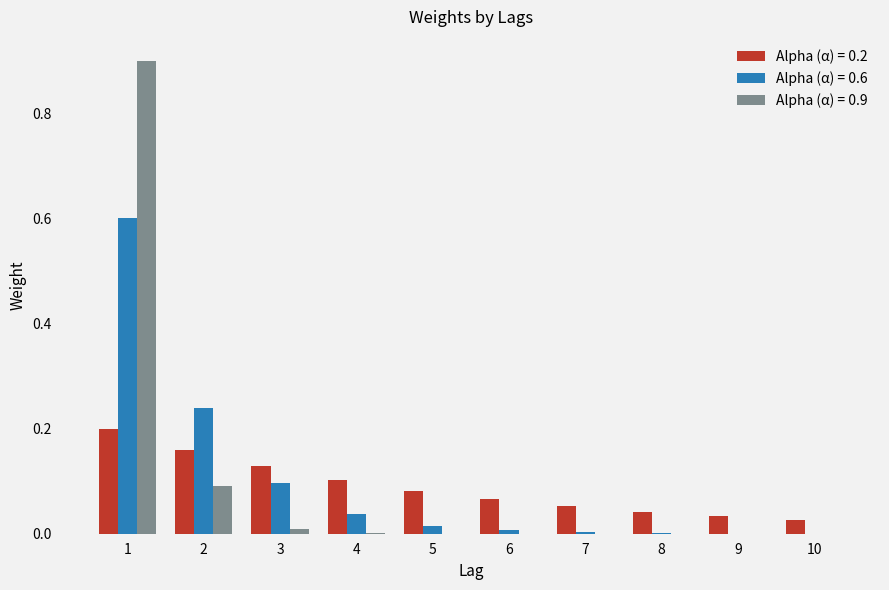

The Alpha (α) = 0.6 series shows 0.6 at 1. True or false?

True